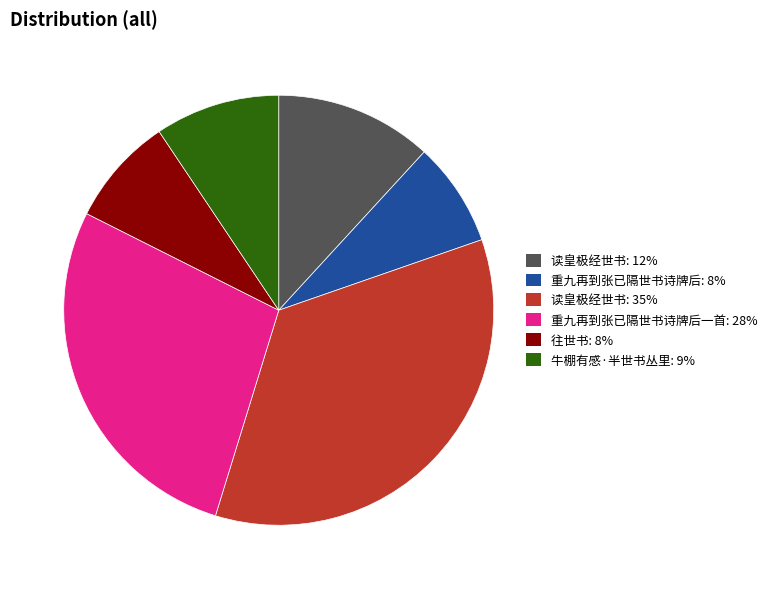

Combined, do 重九再到张已隔世书诗牌后: 8% and 牛棚有感·半世书丛里: 9% account for over 50%?

No